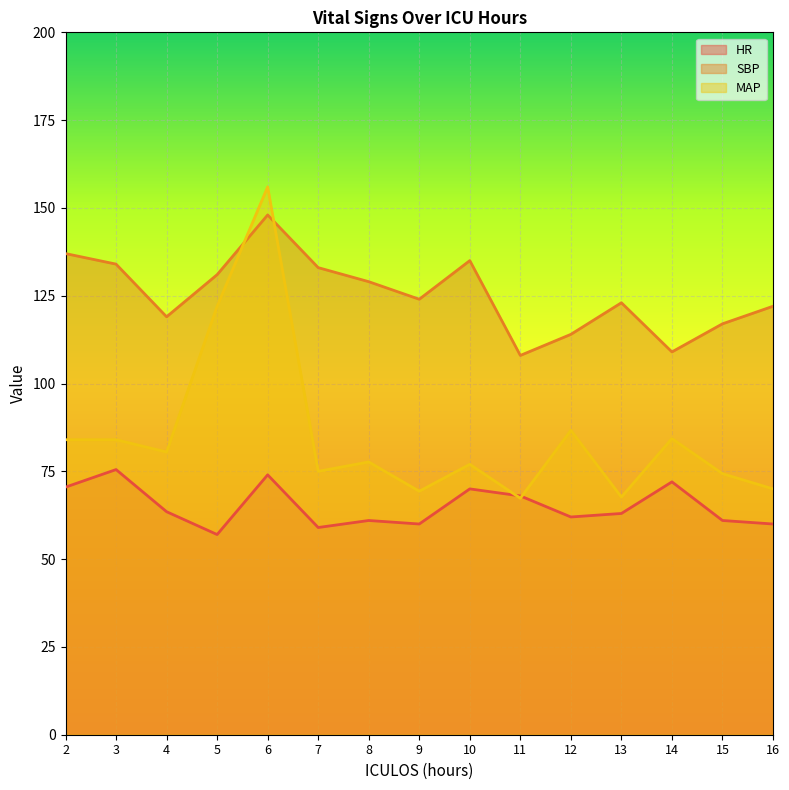

How many intersections are there between MAP and SBP?

2